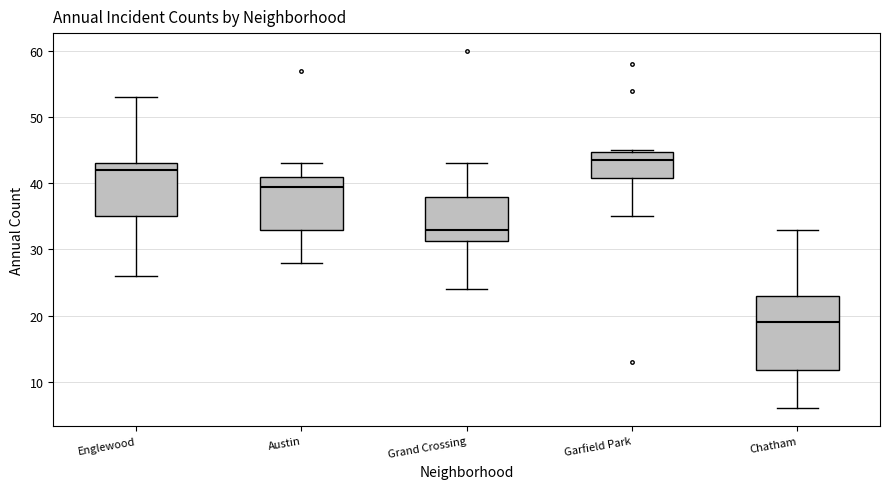

Comparing the boxes themselves (not the whiskers), which one is the tallest?

Chatham